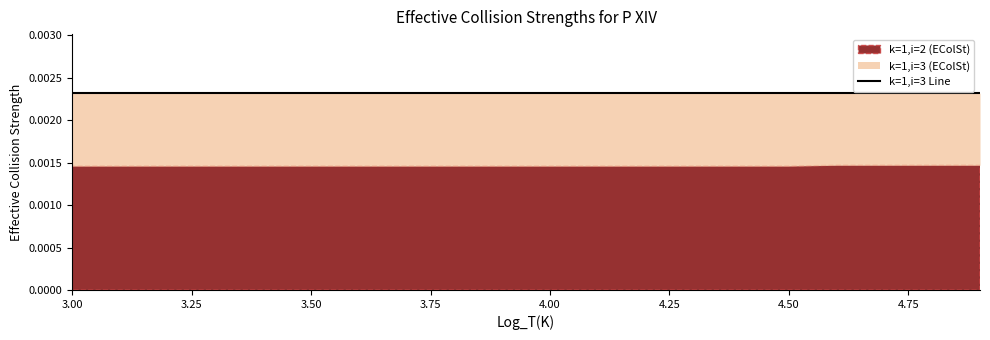

True or false: k=1,i=2 (EColSt) and k=1,i=3 (EColSt) intersect in this chart.

False